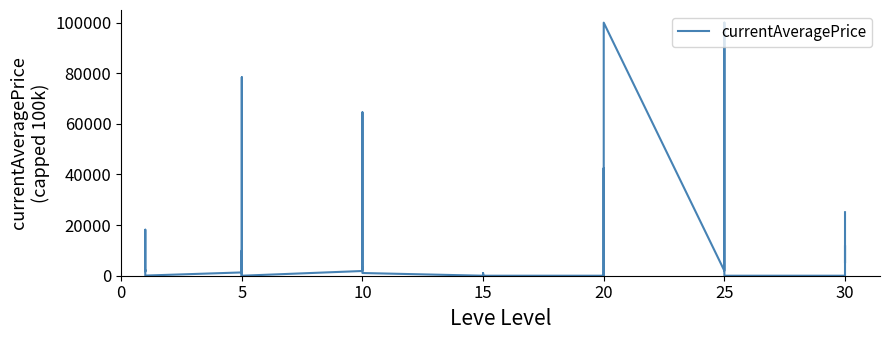

True or false: the data has more than 2 interior local peaks.

True